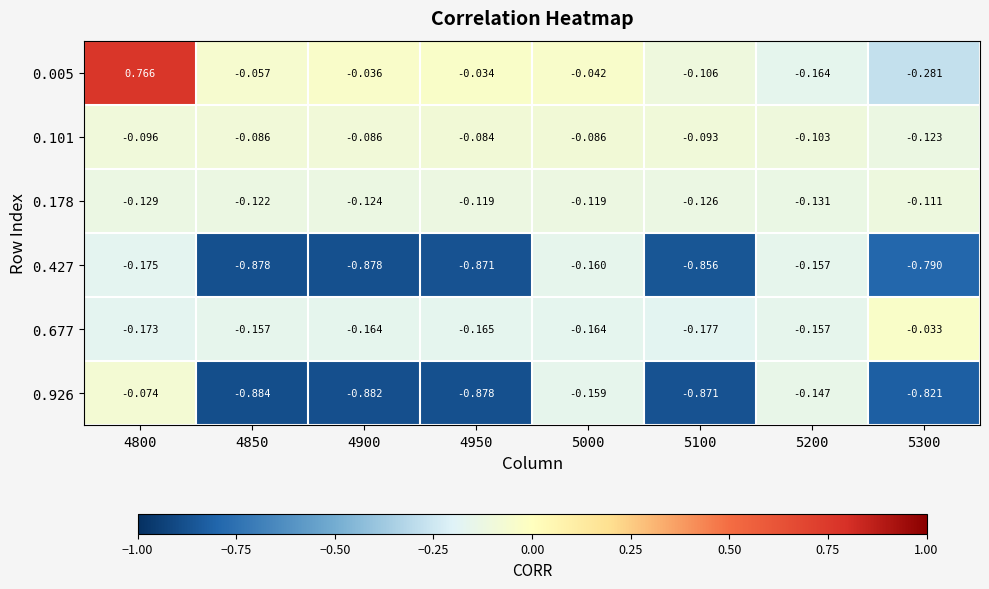

Is the value of 0.005 at 4950 greater than the value of 0.677 at 5000?

Yes